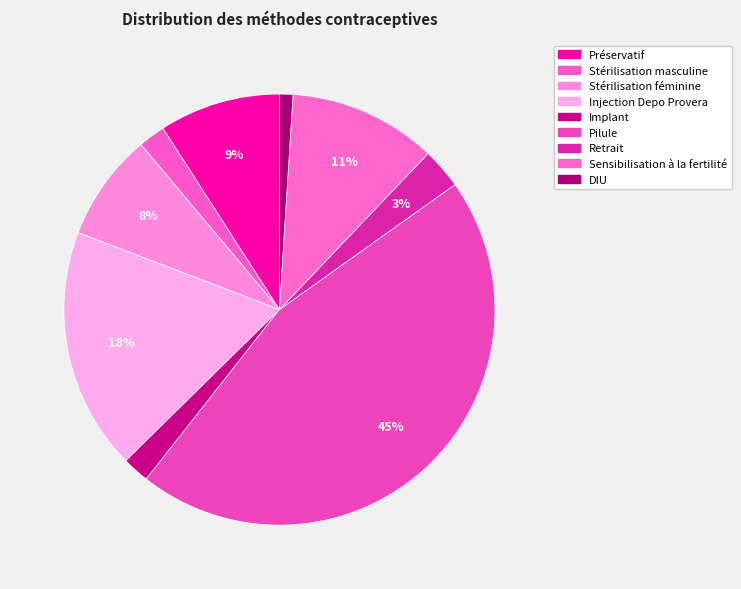

How many segments does this pie chart have?

9